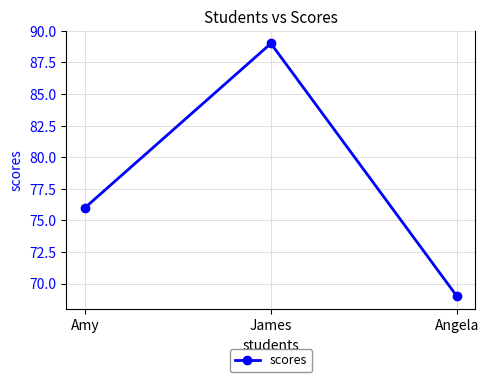

Which label corresponds to the smallest value in the chart?

Angela